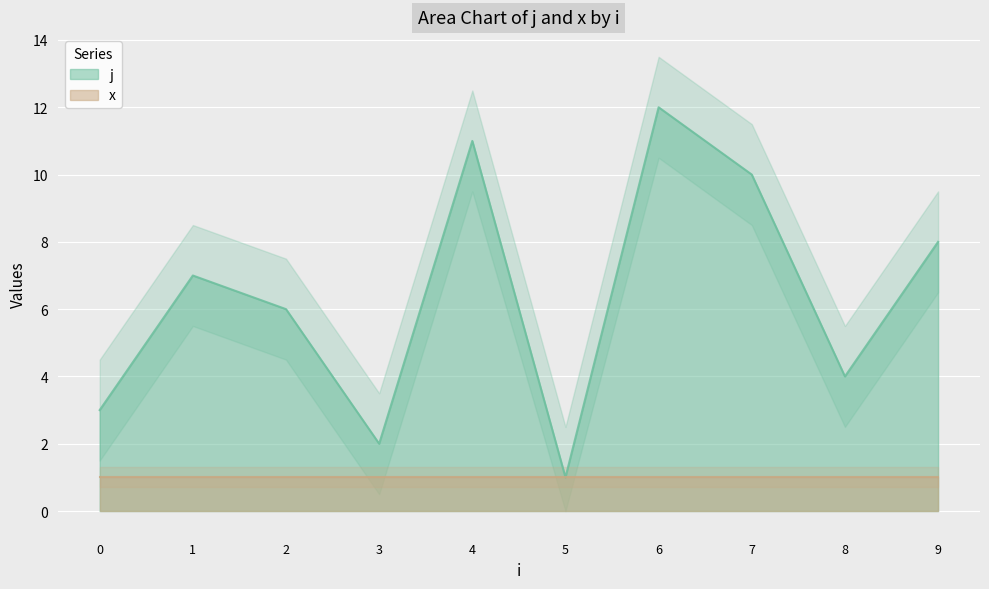

List the labels in order of value, largest first.

6, 4, 7, 9, 1, 2, 8, 0, 3, 5